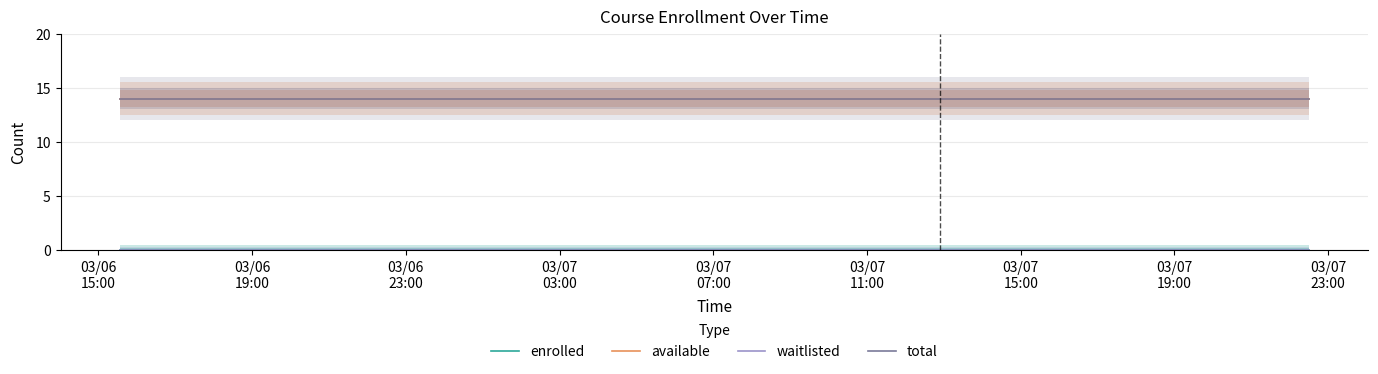

True or false: waitlisted has more than 2 points higher than both neighbors.

False